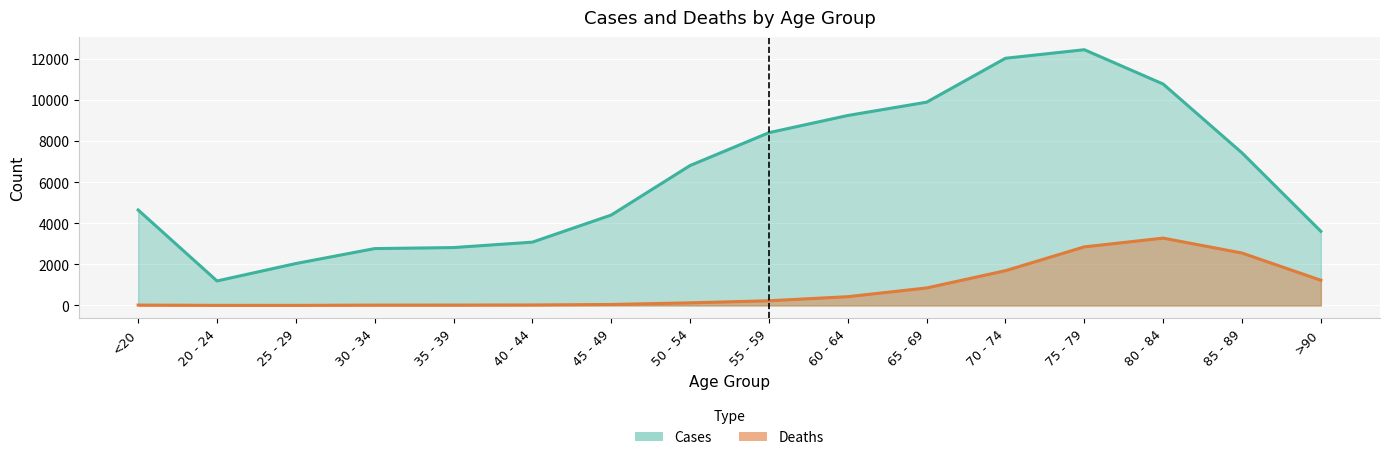

Rank the series by their average value, from lowest to highest.

Deaths, Cases